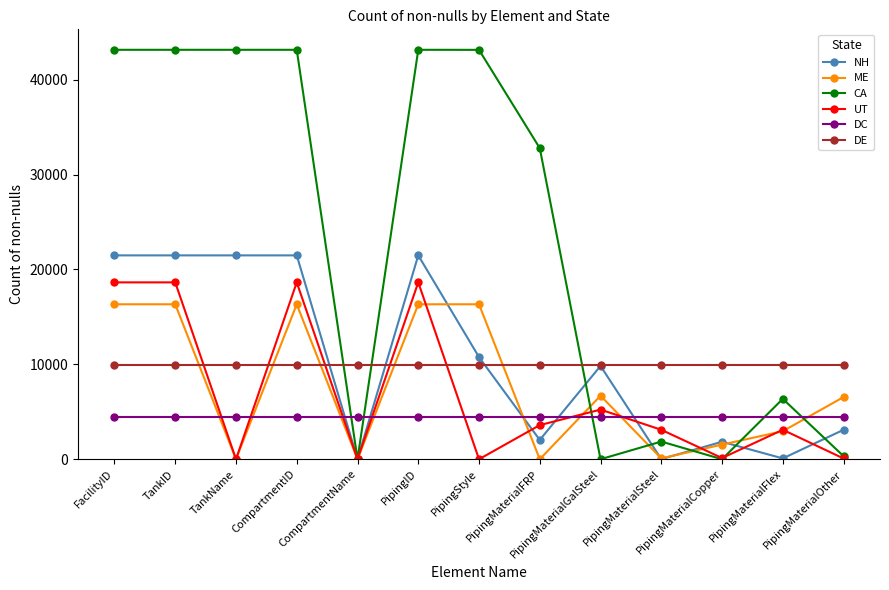

True or false: CA and DE intersect in this chart.

True